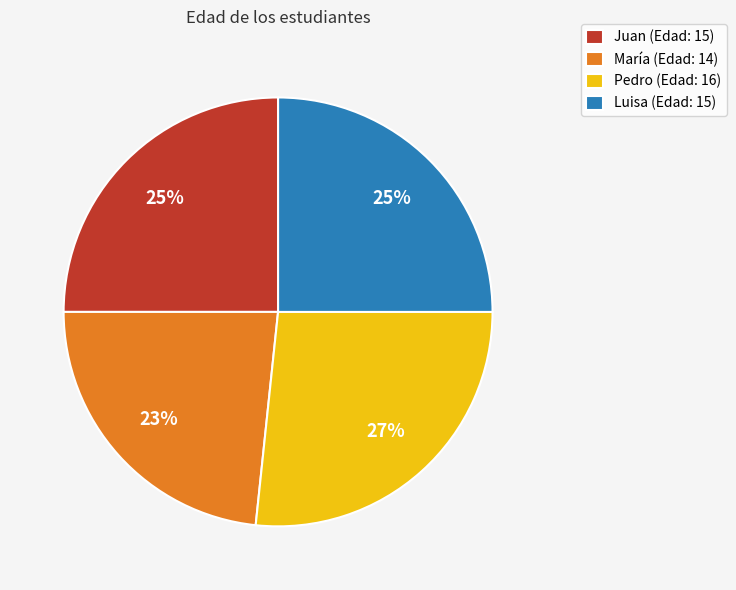

Is there any slice that represents more than half of the pie?

No